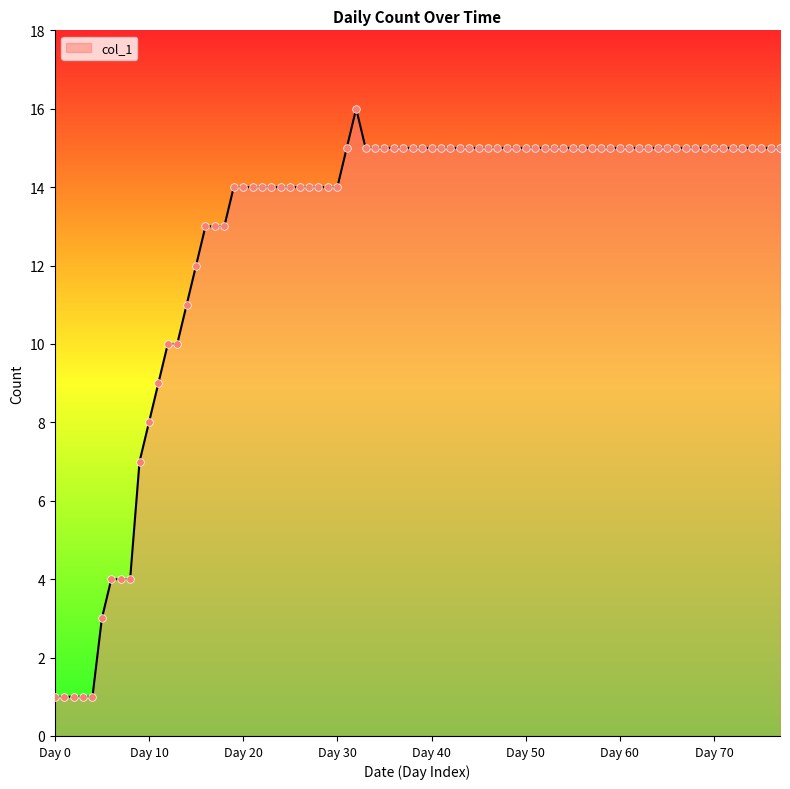

What is the difference between the maximum and minimum values?

15